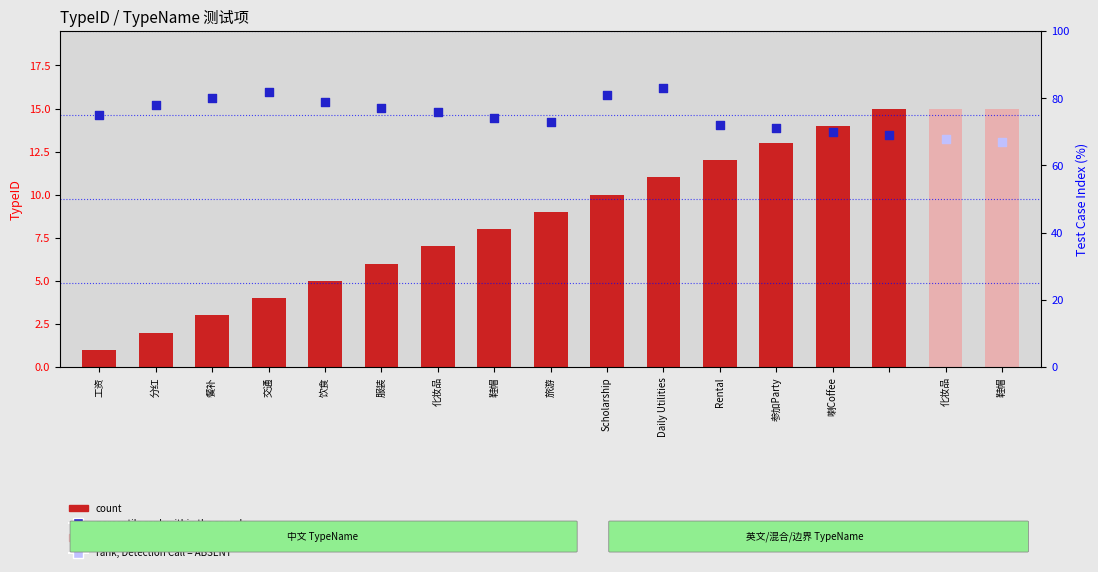

What is the change in value from 餐补 to 化妆品?

+12